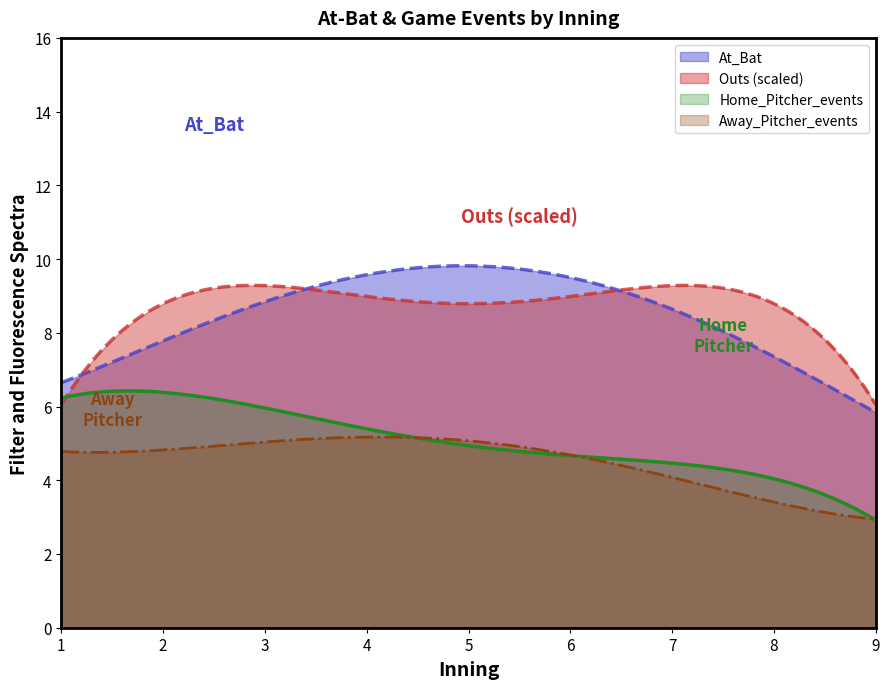

What are all the series names shown in the legend?

At_Bat, Outs (scaled), Home_Pitcher_events, Away_Pitcher_events